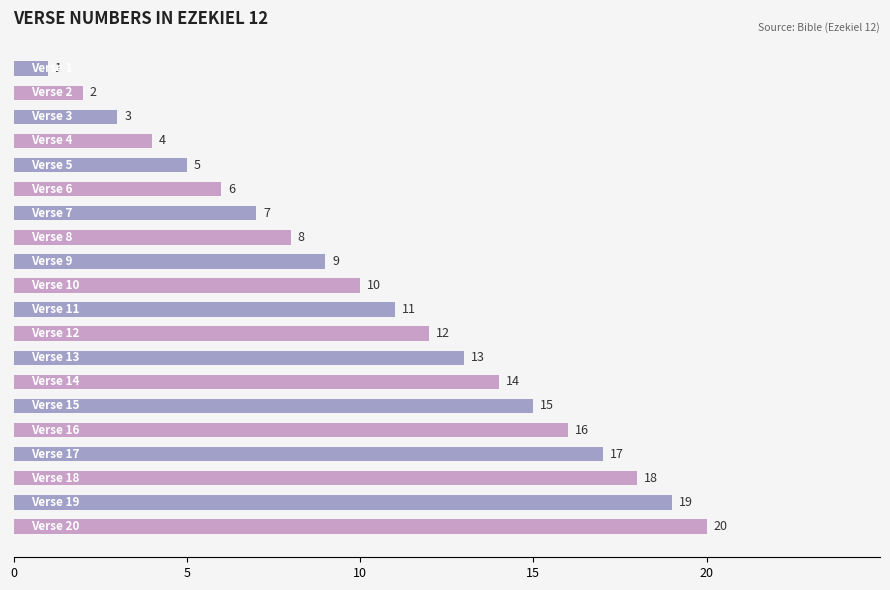

What is the value of the 17th bar from the top?

17